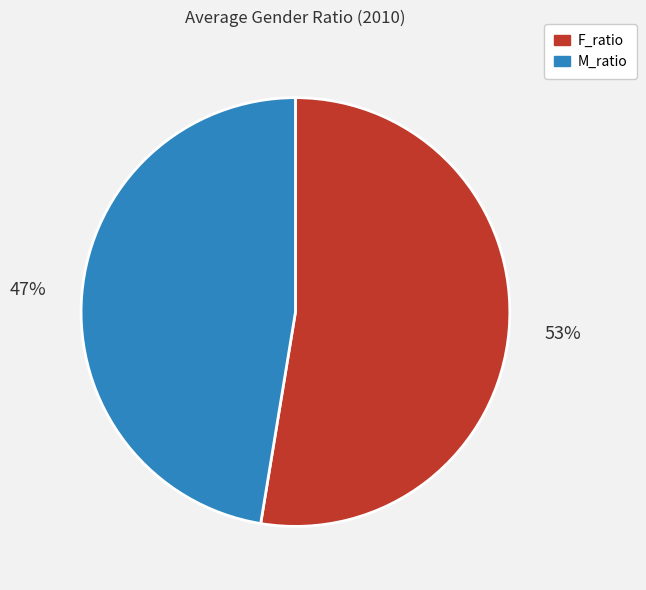

Is the sum of M_ratio and F_ratio greater than half?

Yes